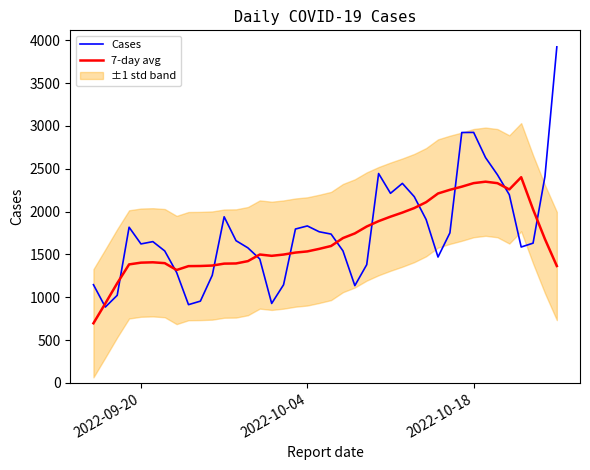

How many categories are shown in the chart?

40